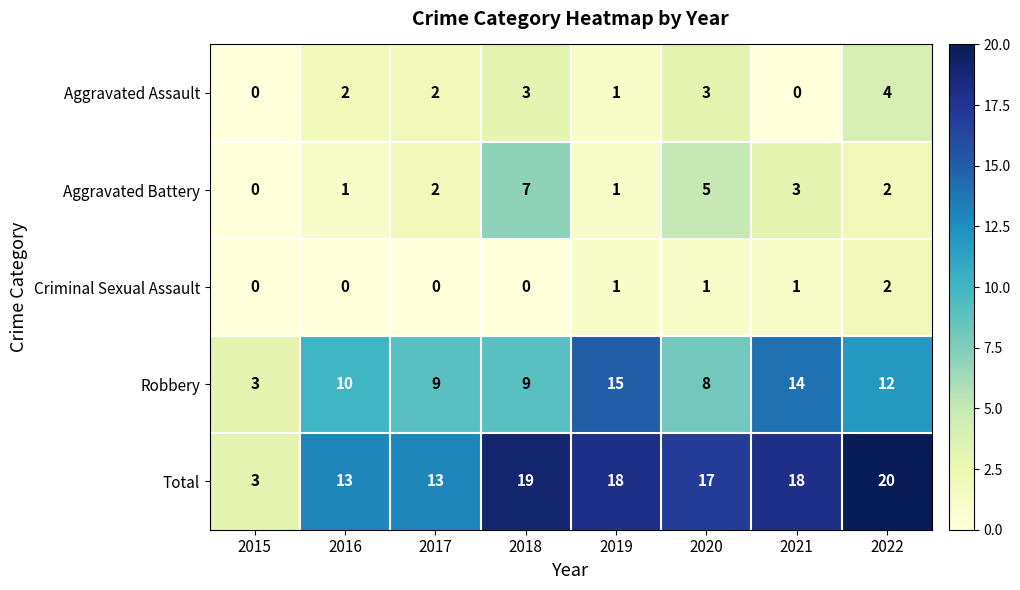

What is the difference between the Aggravated Assault values at 2020 and 2021?

3